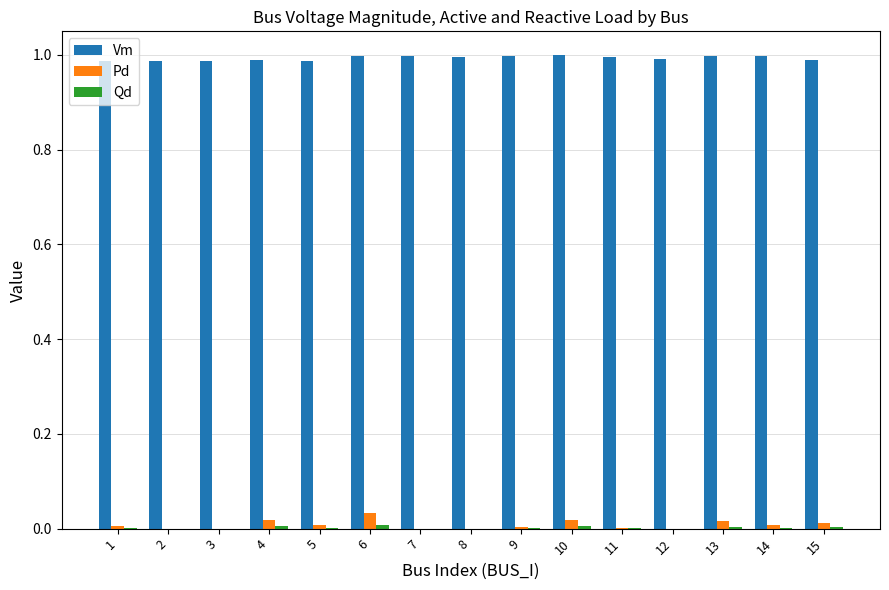

The value of Pd at 11 is 0.0. True or false?

True